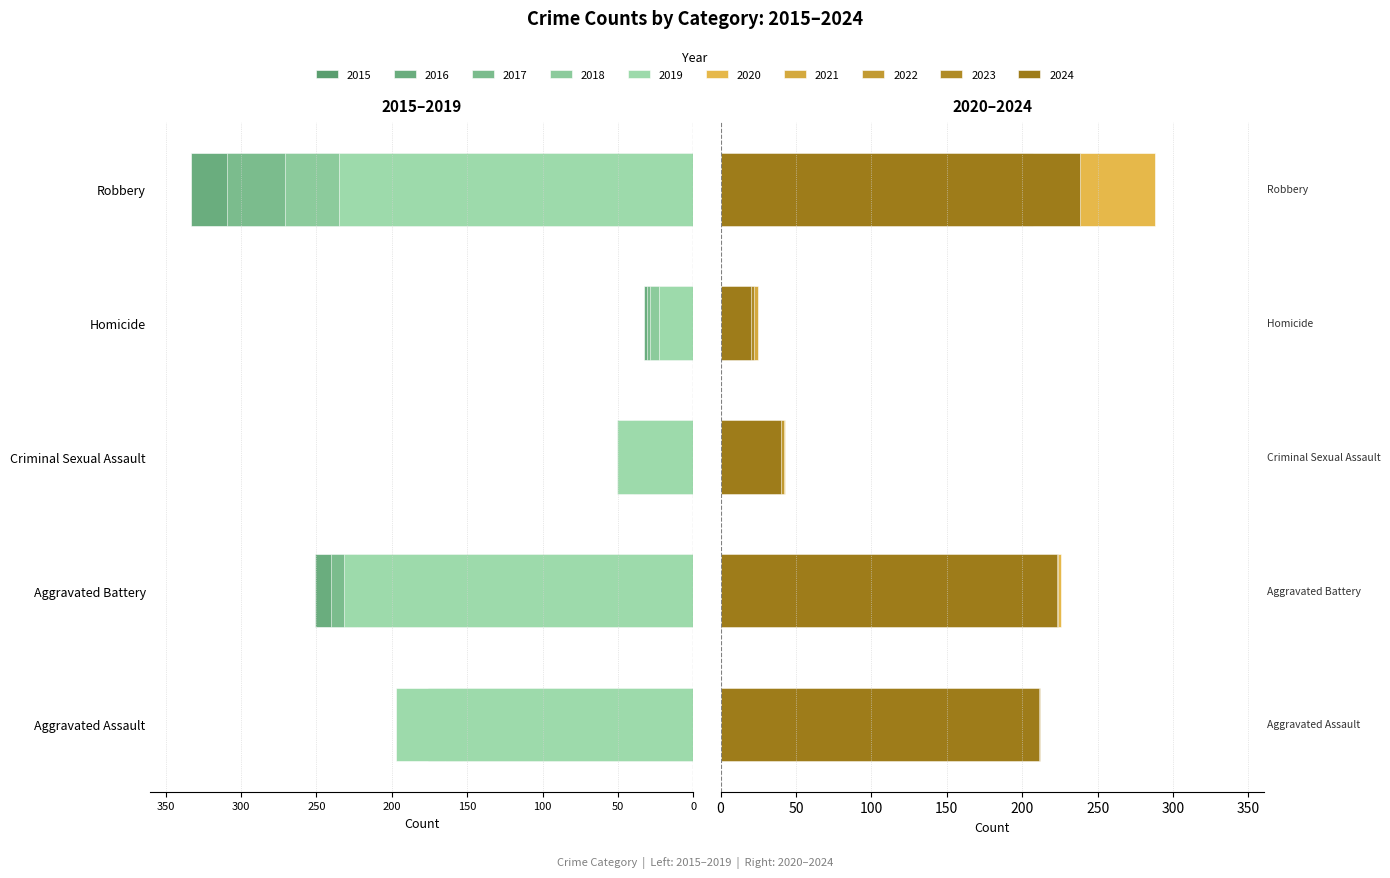

Rank the series at 2019 from highest to lowest value.

Robbery, Aggravated Battery, Aggravated Assault, Criminal Sexual Assault, Homicide